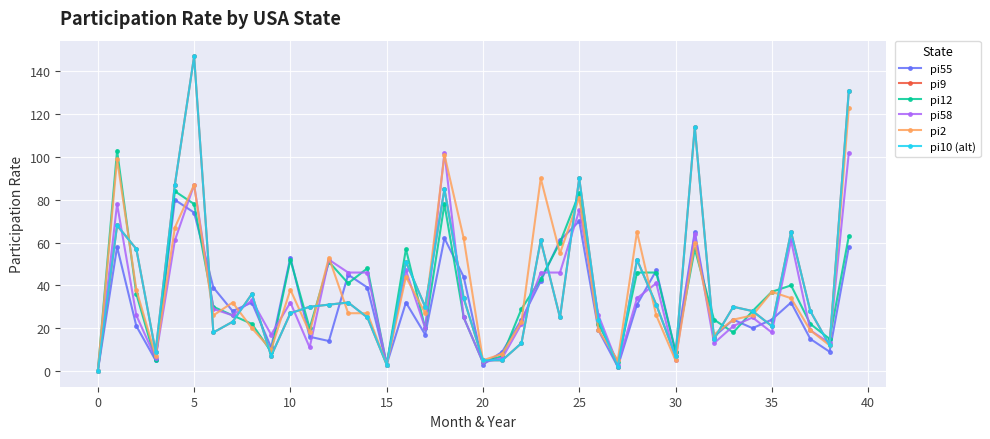

Is this an area chart (filled region under the line)?

No